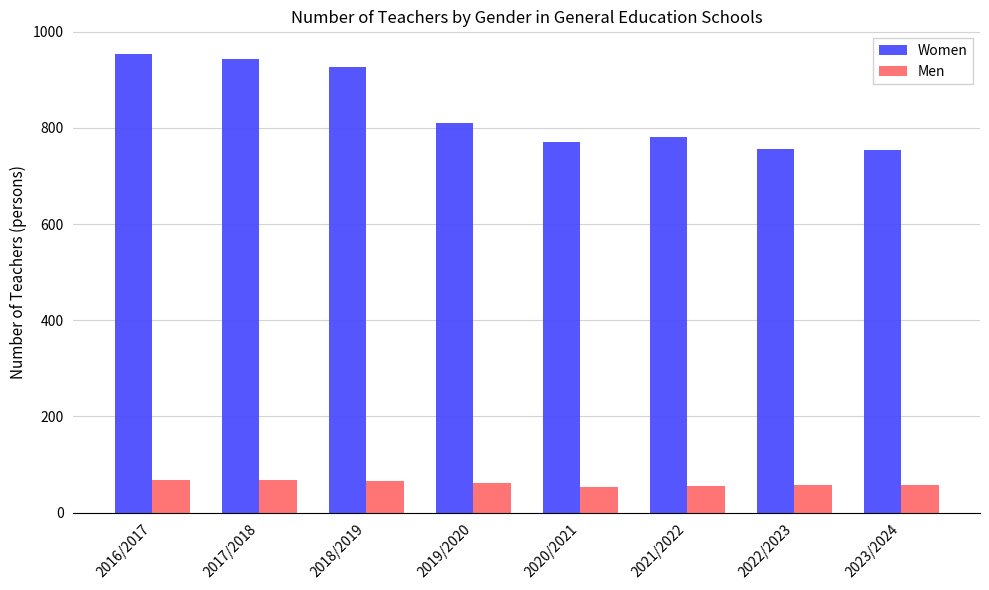

List the series in order of their overall mean, highest first.

Women, Men